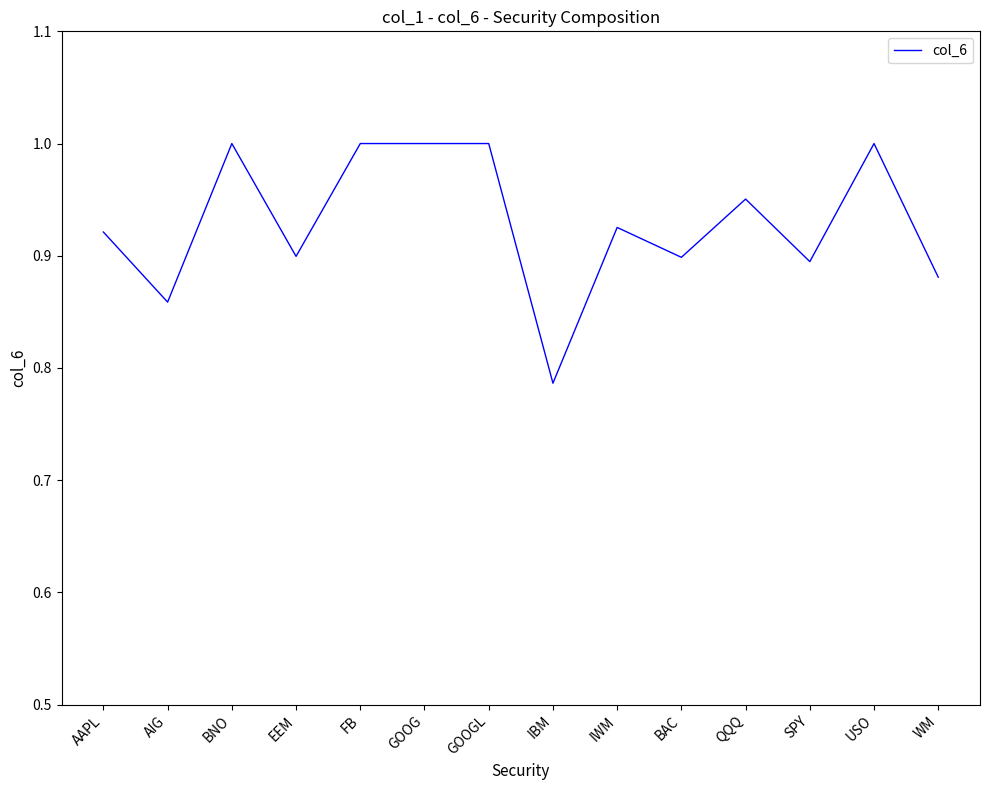

How many lines are shown in the chart?

1